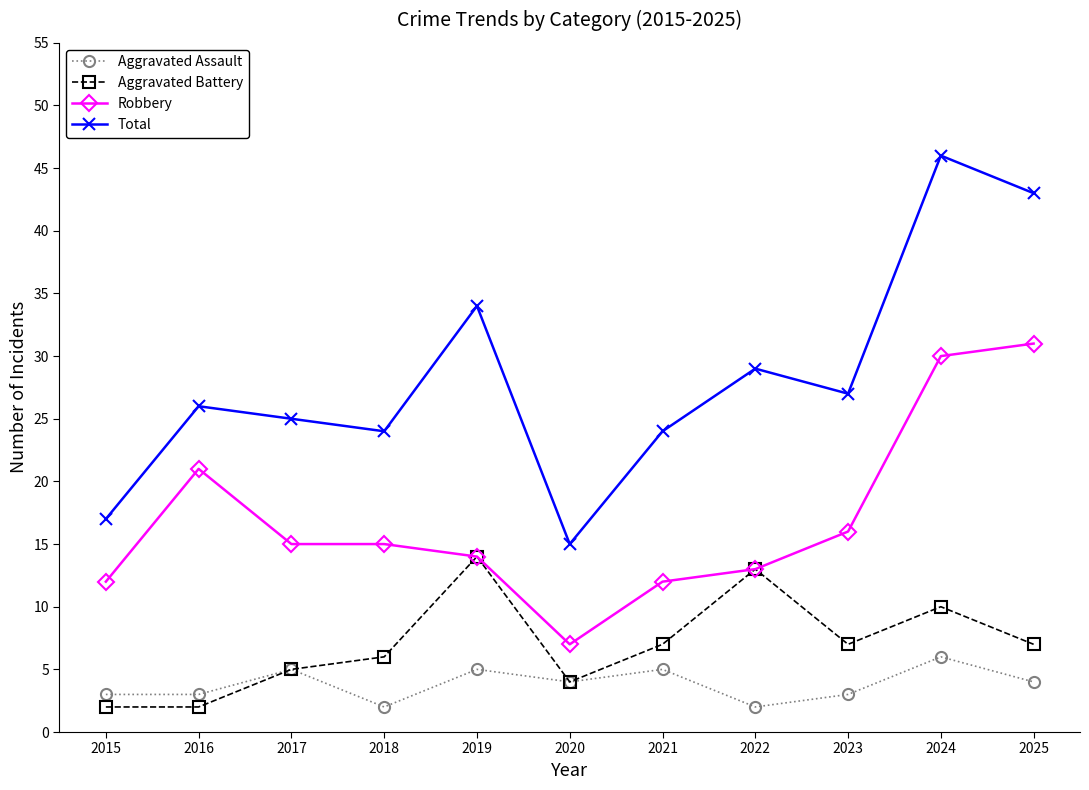

True or false: Aggravated Assault and Robbery intersect in this chart.

False